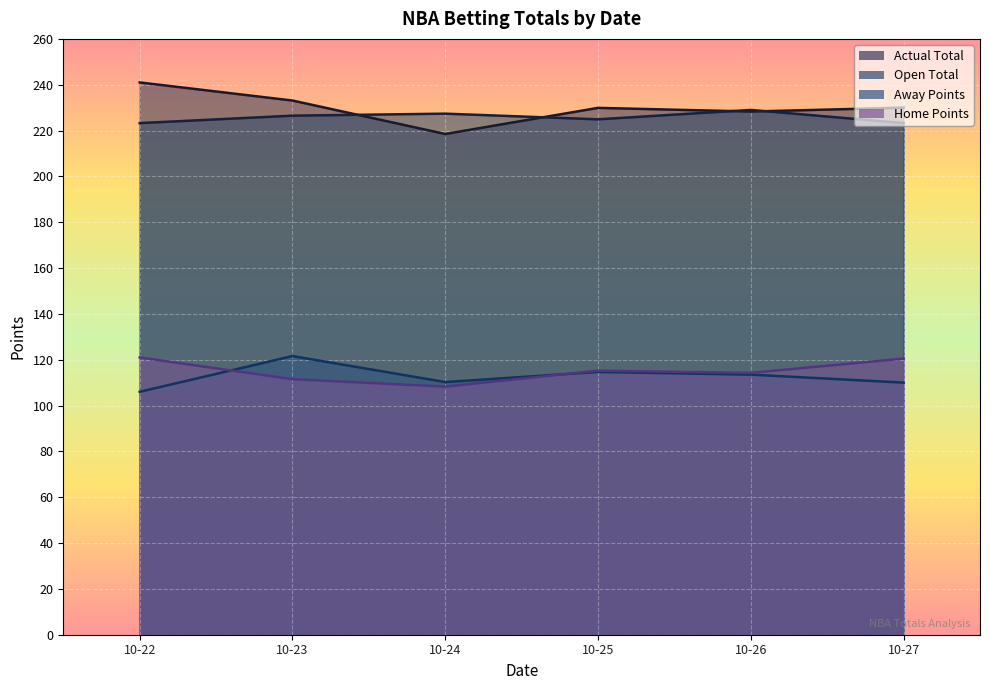

How many lines are shown in the chart?

4